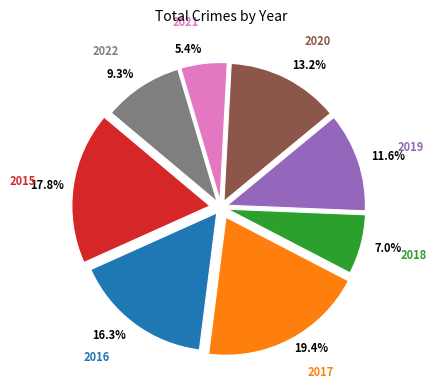

Does 2019 account for over 50% of the chart?

No